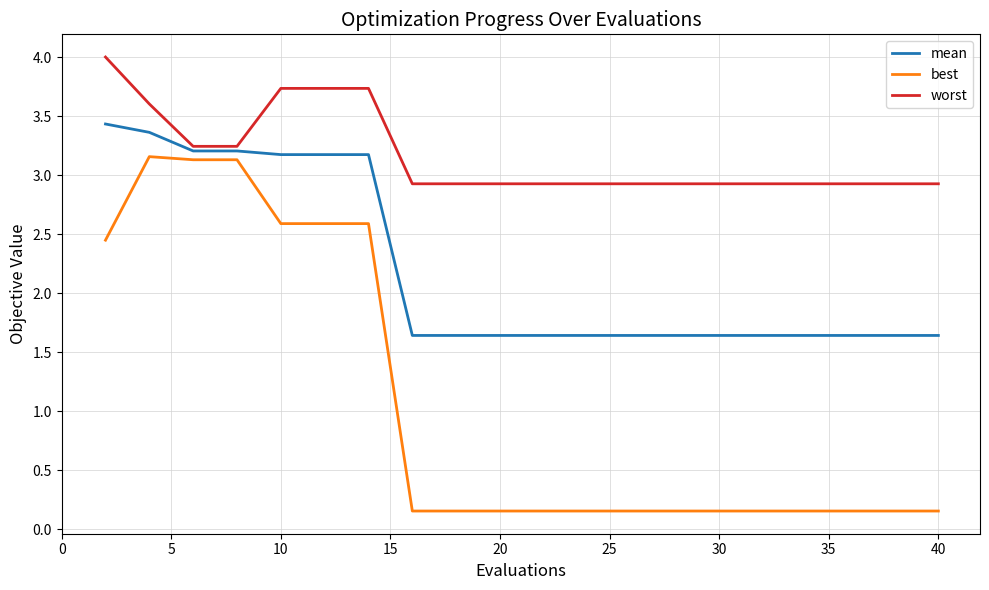

How many lines are shown in the chart?

3